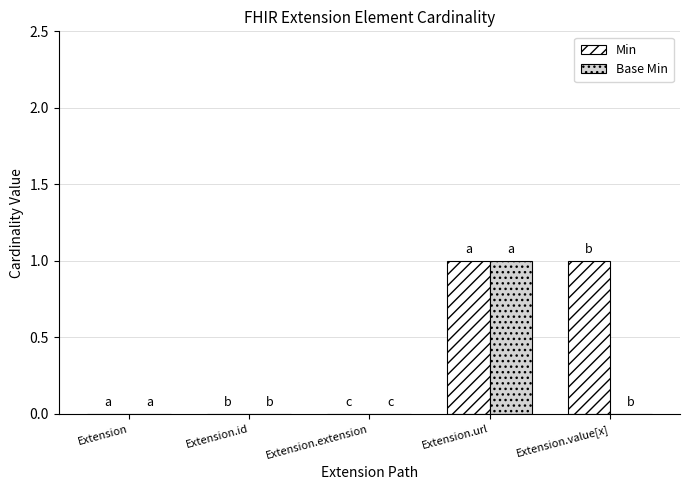

Are the bars horizontal?

No